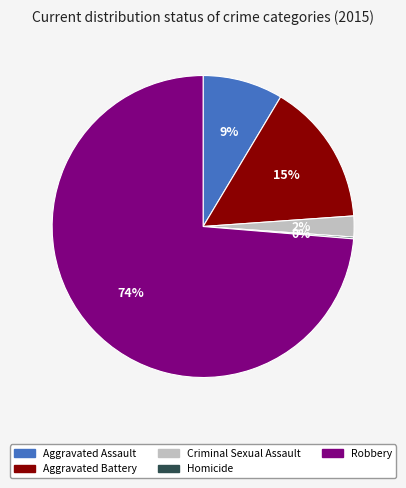

What is the ratio of the value at Aggravated Assault to the value at Aggravated Battery?

0.6